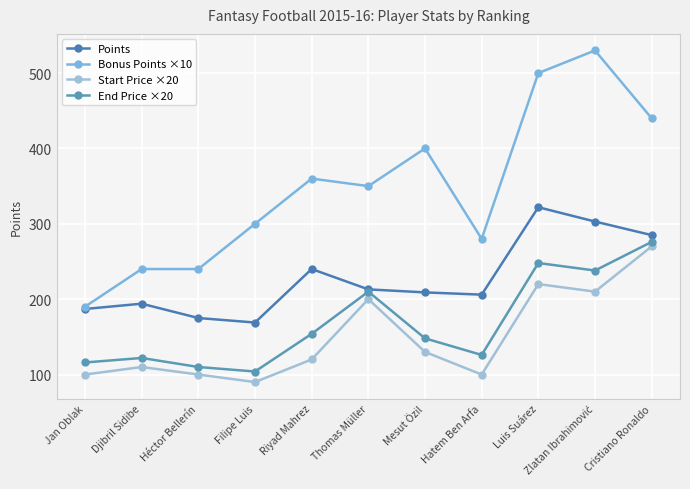

What position from the left is Jan Oblak?

1